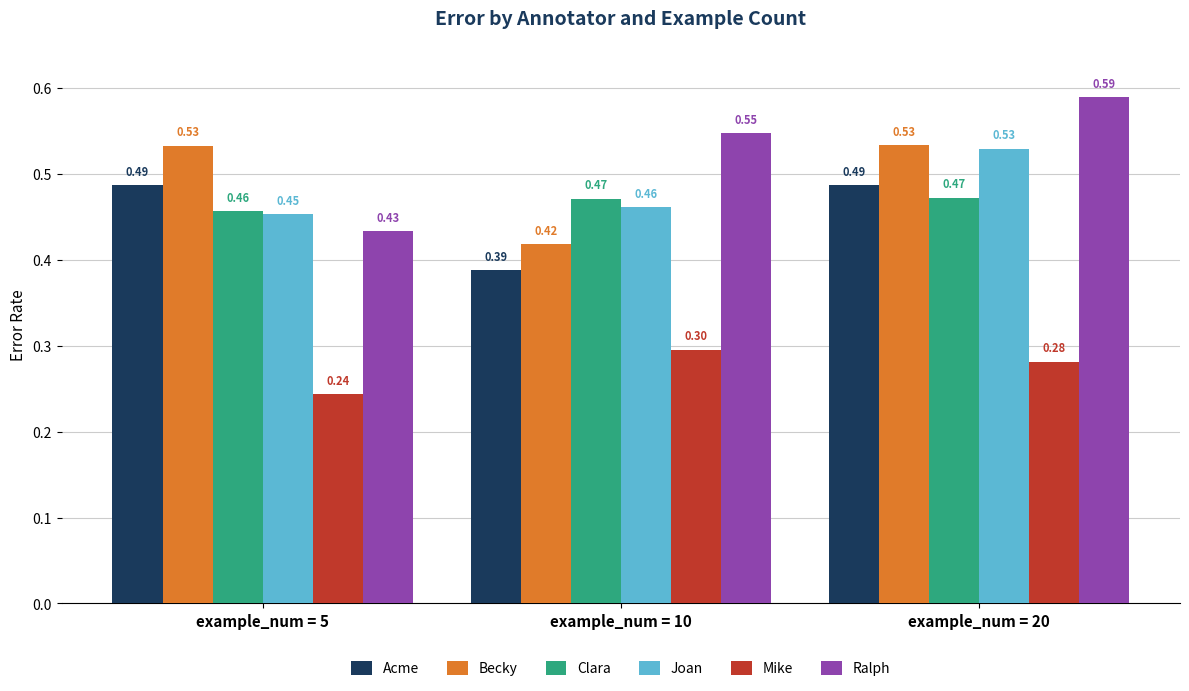

Which category has the lowest value in the Acme series?

example_num = 10